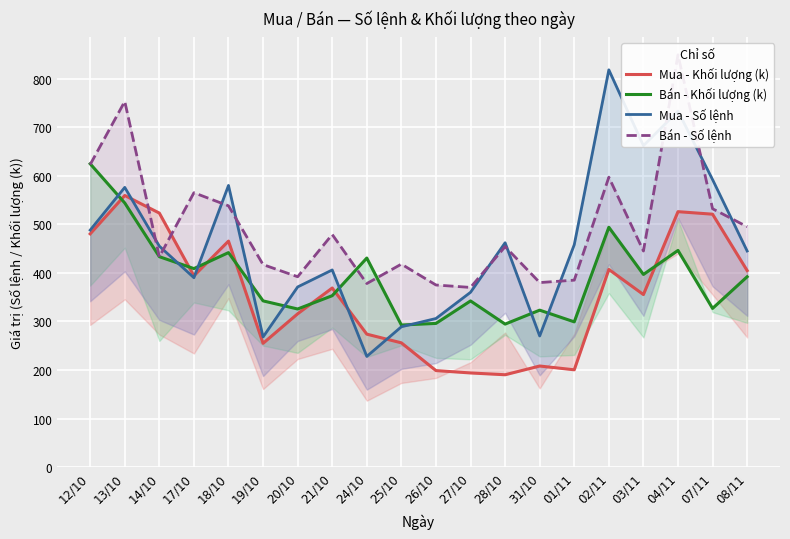

What is the minimum value for Mua - Khối lượng (k)?

190.2